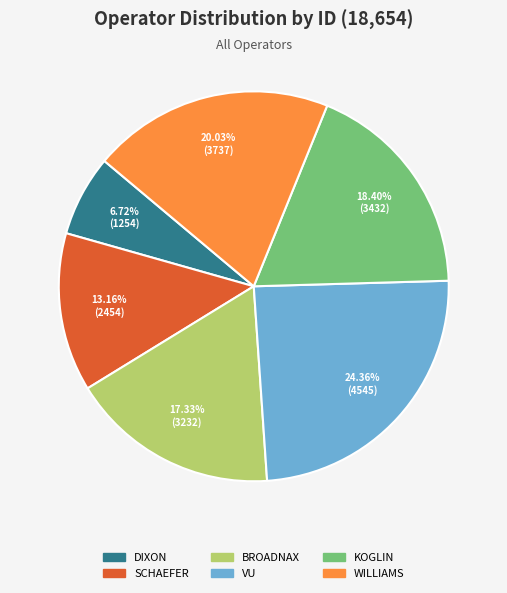

Count the number of slices in the pie.

6